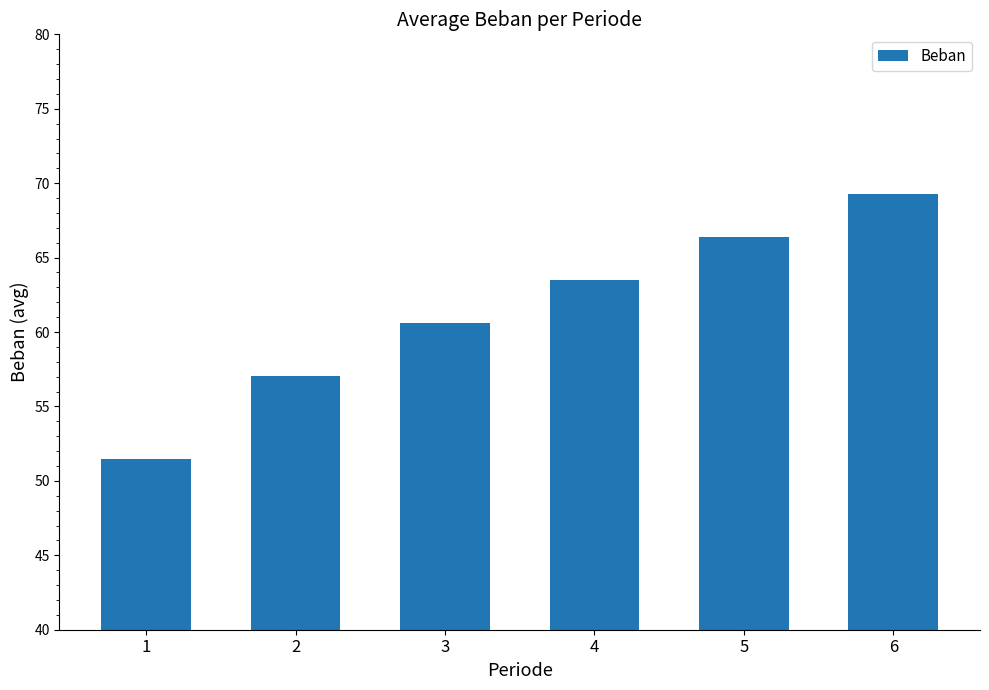

Reading left to right, extract all data points from this chart.

1=51.5	2=57.0	3=60.6	4=63.5	5=66.4	6=69.3